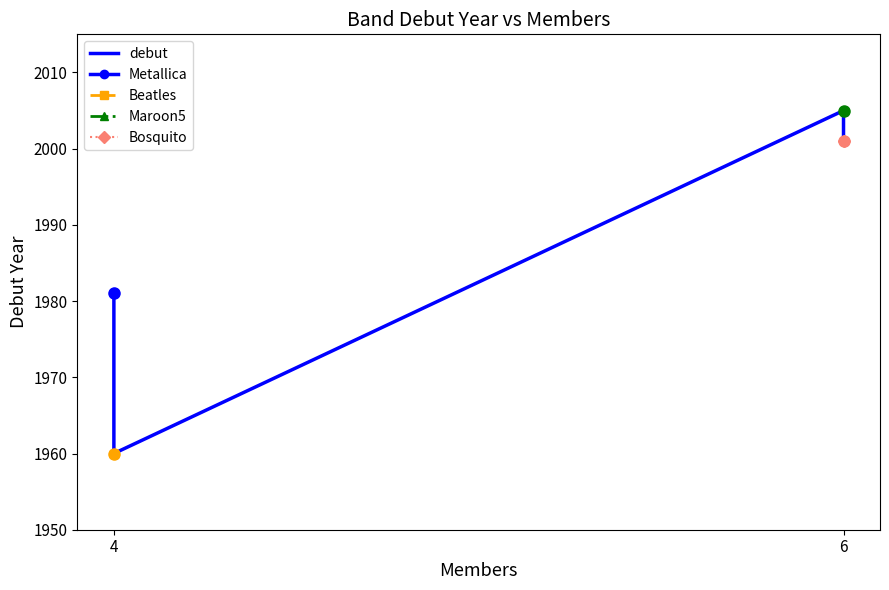

How many lines are shown in the chart?

1